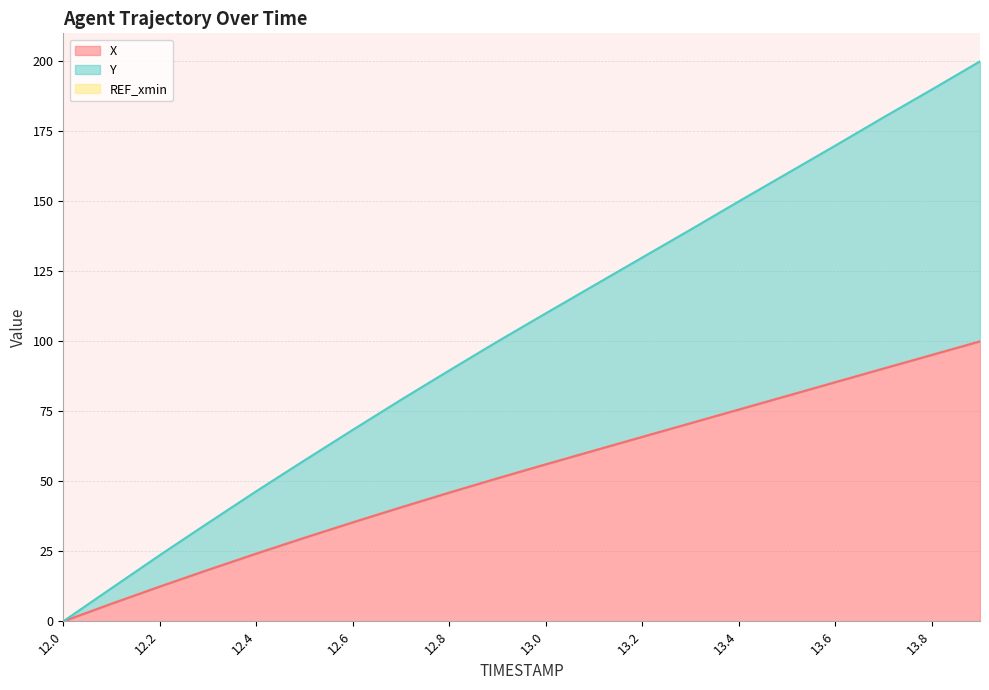

Rank the series by their maximum value, from highest to lowest.

Y, X